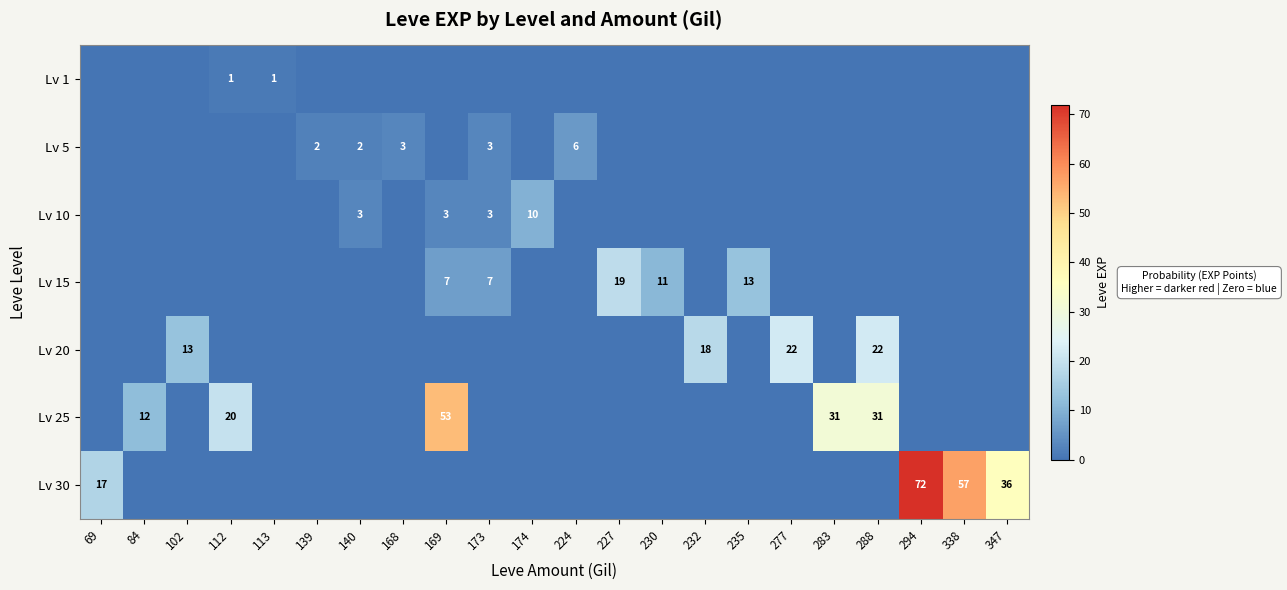

What is the sum of all Lv 25 values?

147